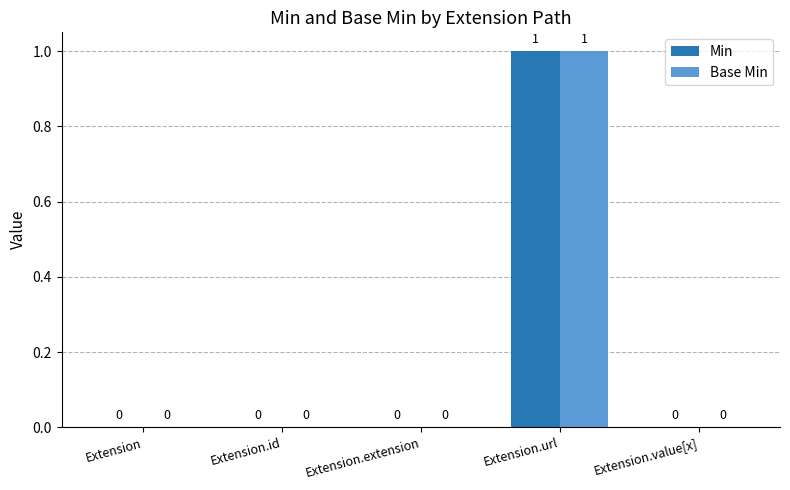

Reading left to right, list all the values displayed in this chart.

Min: Extension=0	Extension.id=0	Extension.extension=0	Extension.url=1	Extension.value[x]=0
Base Min: Extension=0	Extension.id=0	Extension.extension=0	Extension.url=1	Extension.value[x]=0